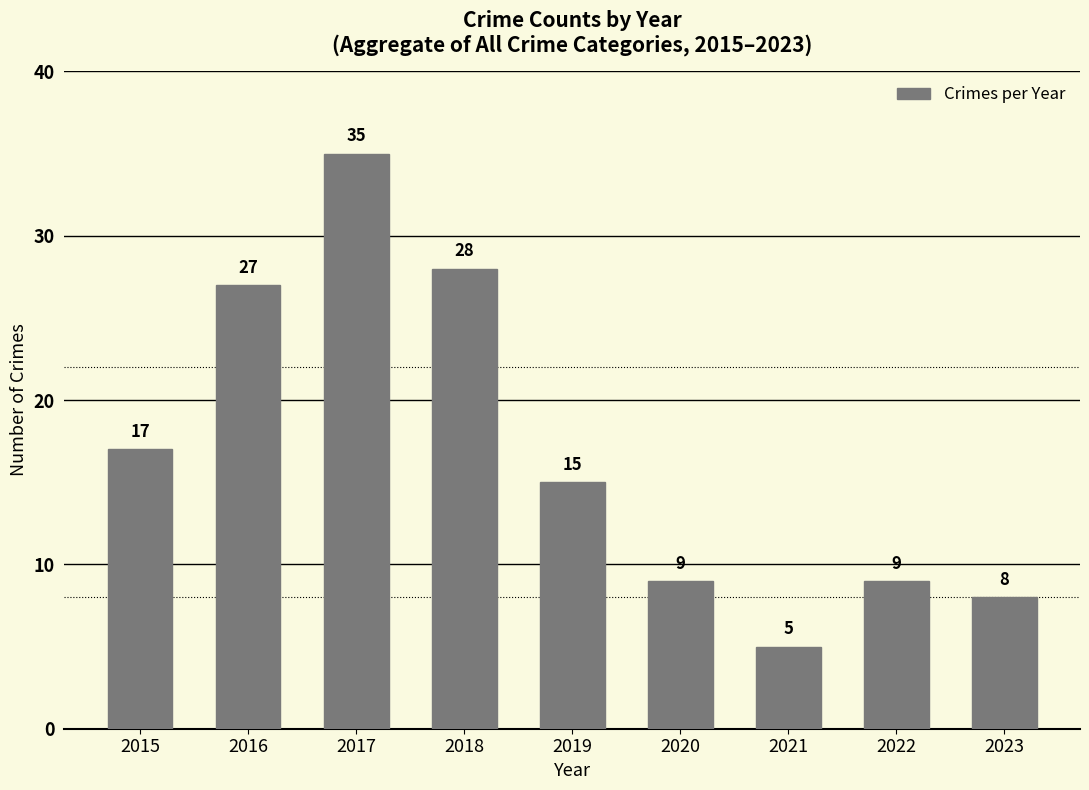

Is it true that the value at 2018 is 45?

False